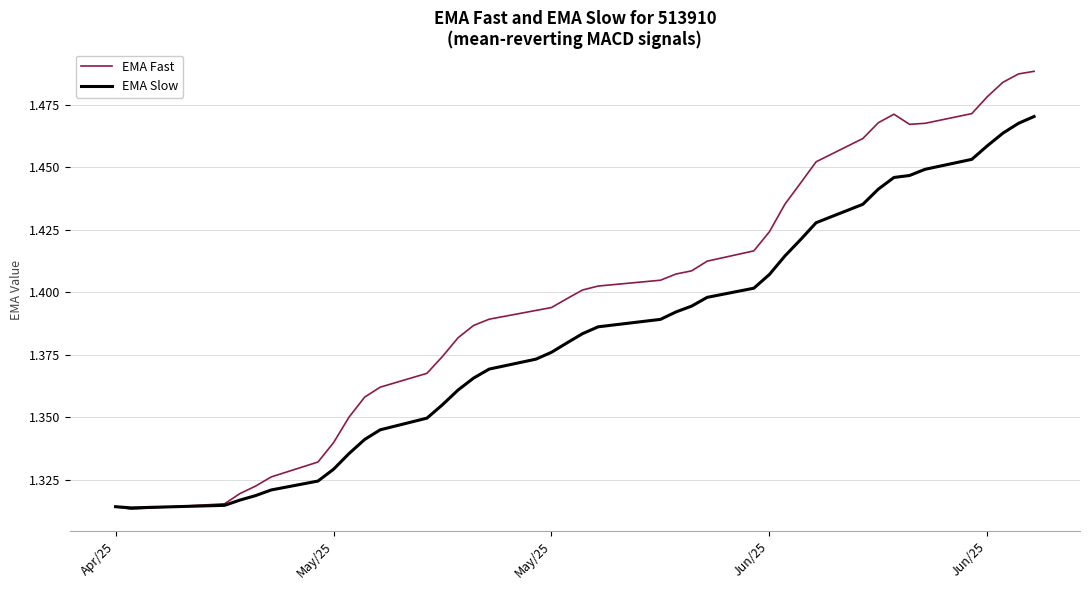

Count the EMA Fast values in the range 1 to 2.

40